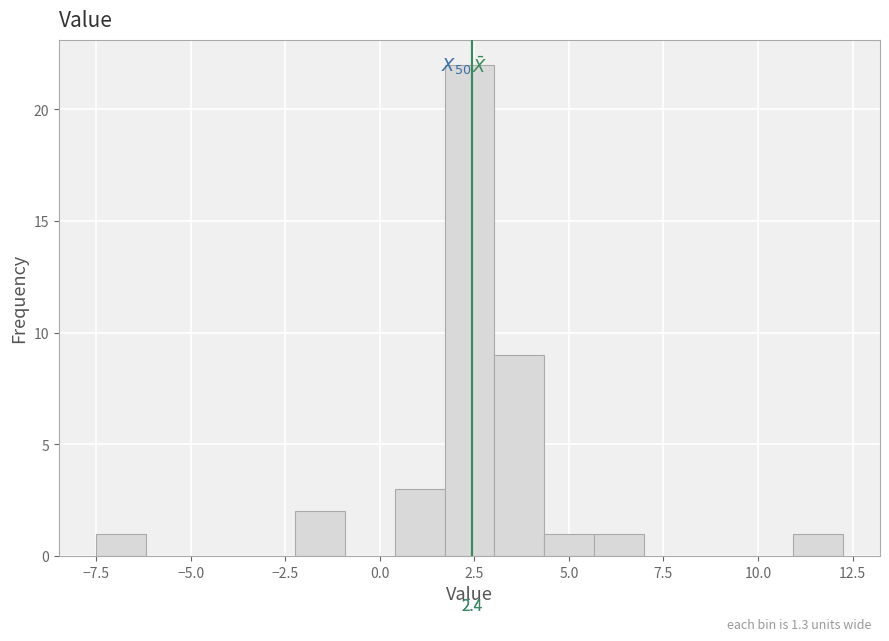

Around what value on the x-axis is the tallest bar? Give the approximate position of its centre, as read against the axis.

2.5